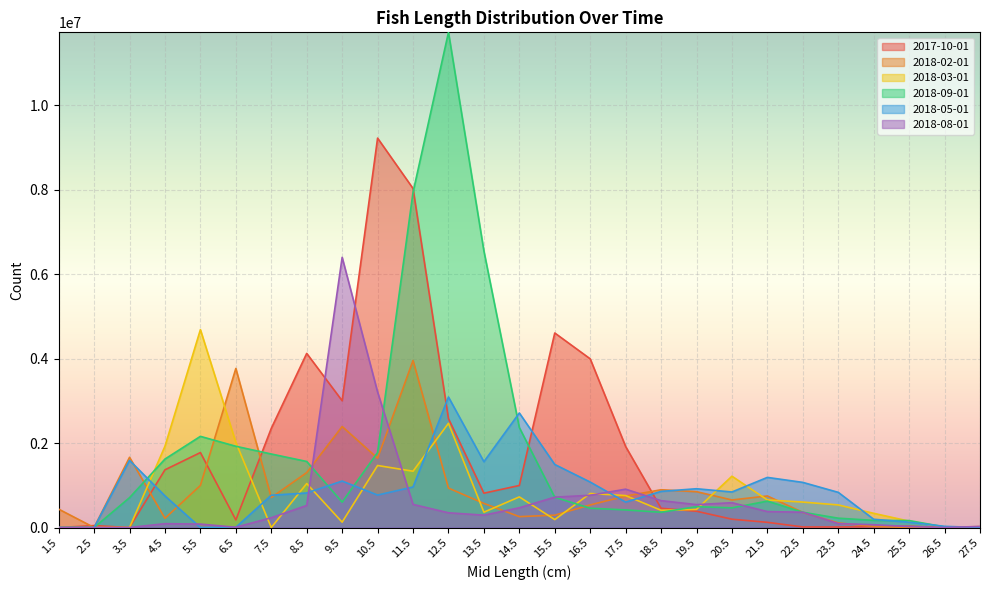

How many intersections are there between 2018-05-01 and 2017-10-01?

5